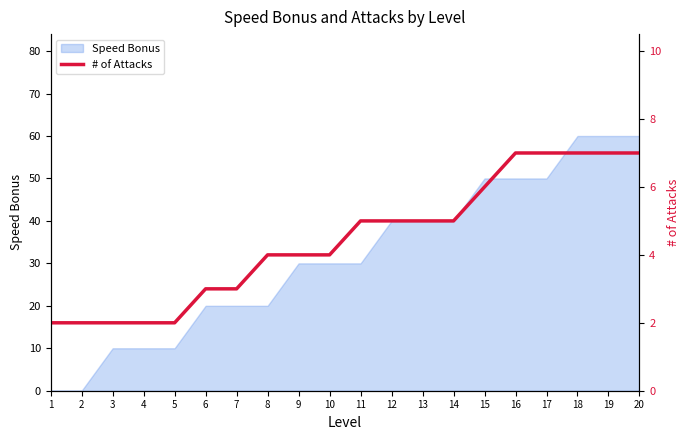

At which category does the chart reach its peak across all series?

16